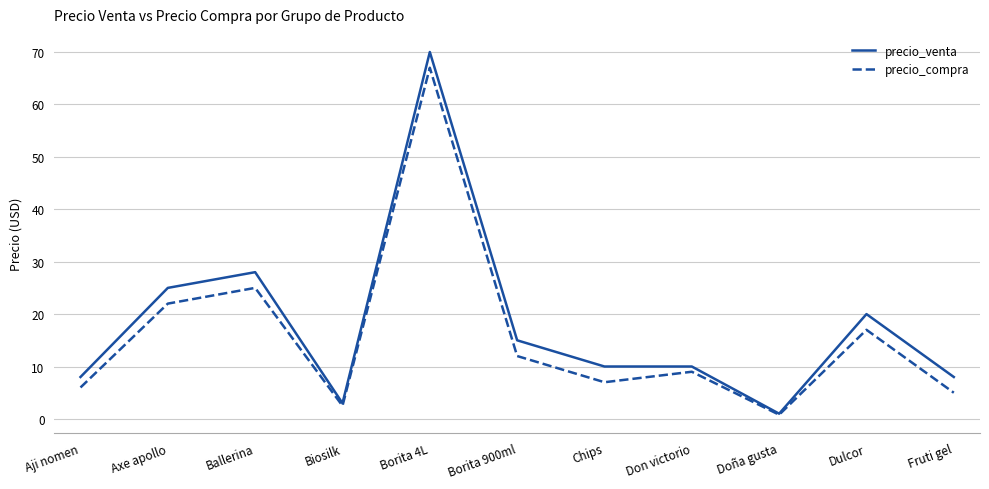

What is the highest value of the precio_venta series?

70.0